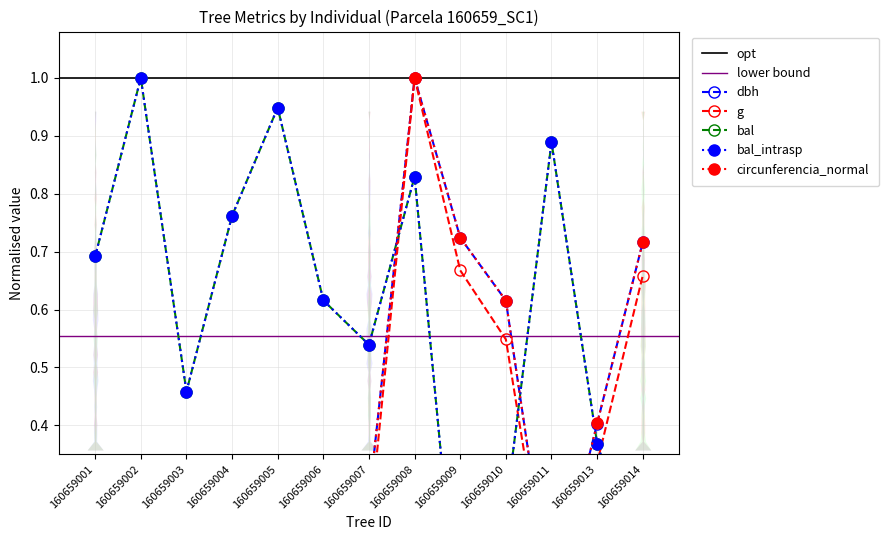

True or false: g and bal cross at least once.

True